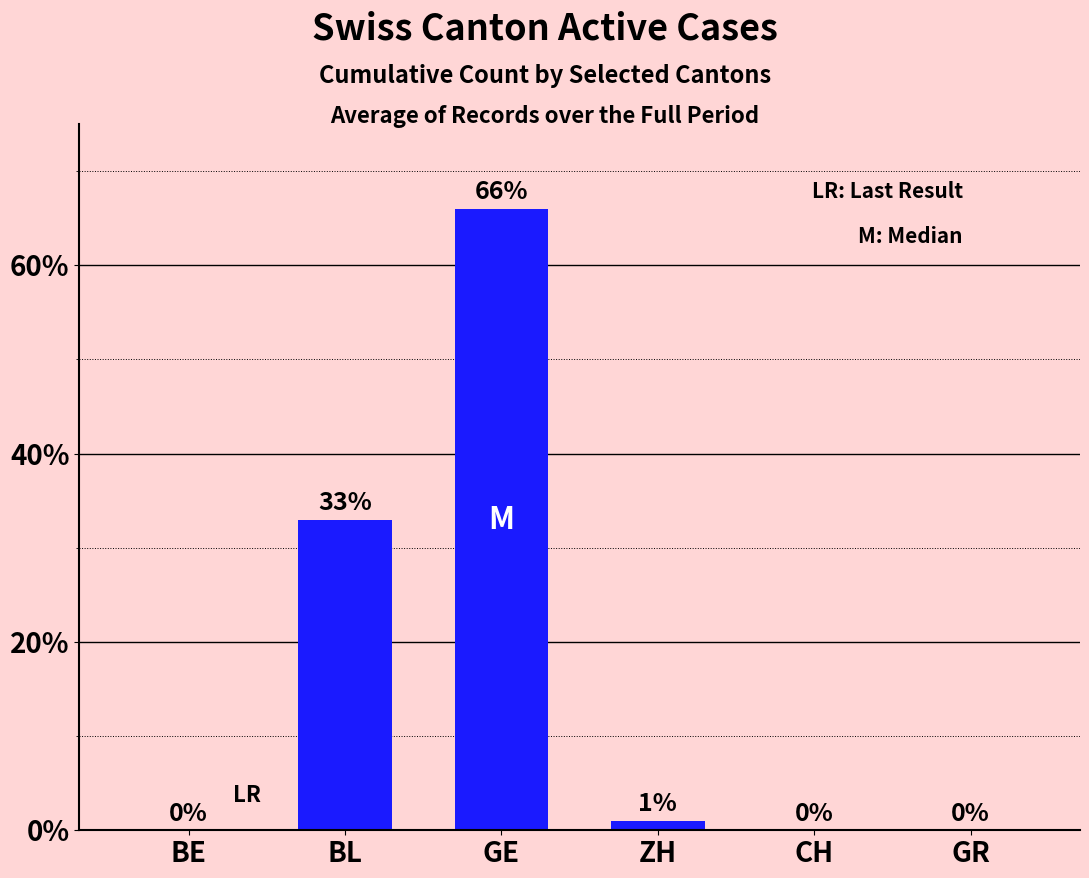

Which category has the highest value across all series?

GE